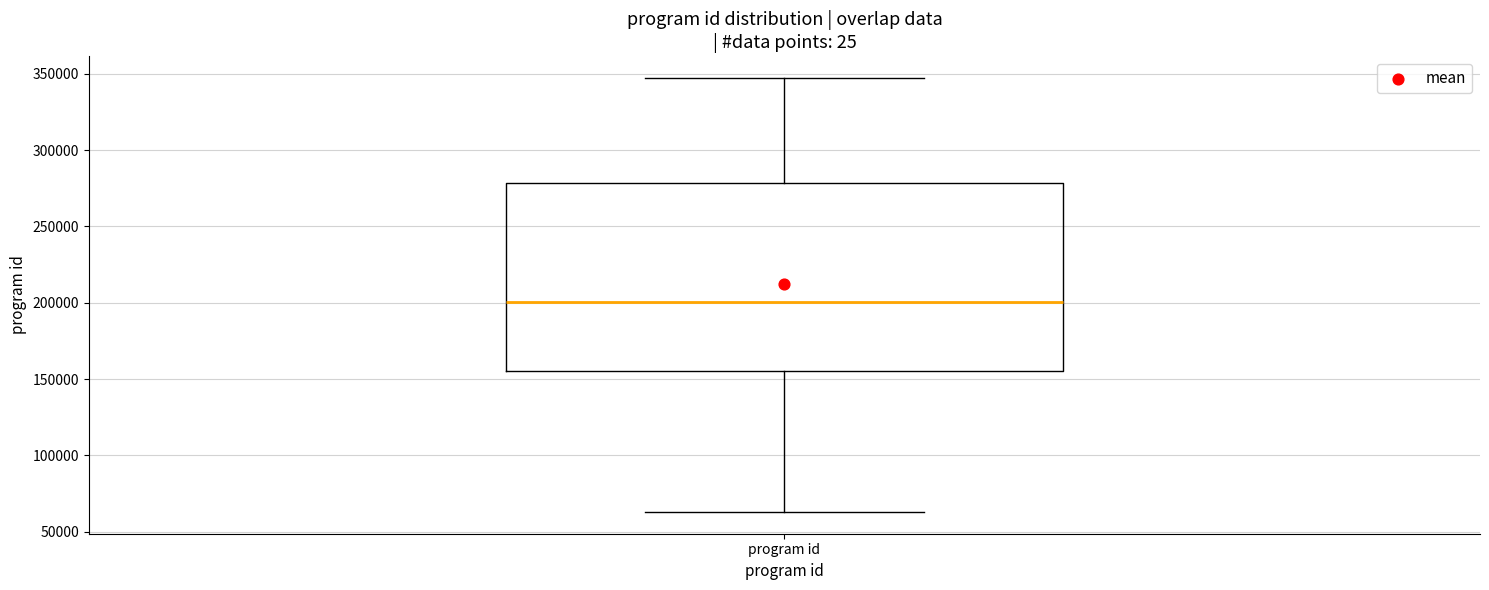

Where does the median line of the box for program id sit on the y-axis? The values are not printed on the chart, so give them approximately, as read against the axis.

200000